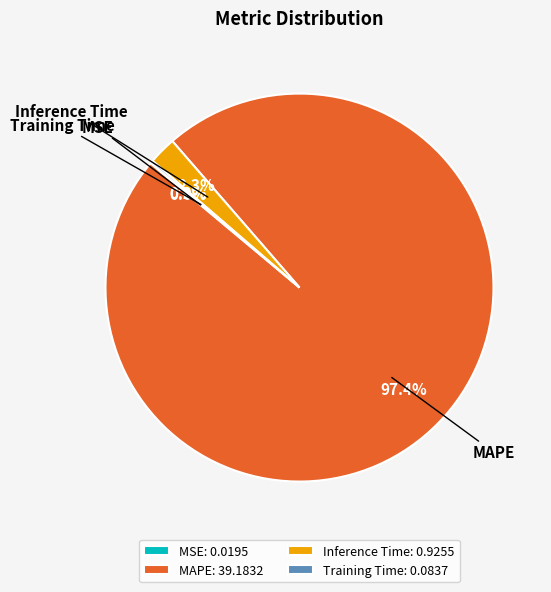

What percentage is the Inference Time slice, to the nearest percent?

2%